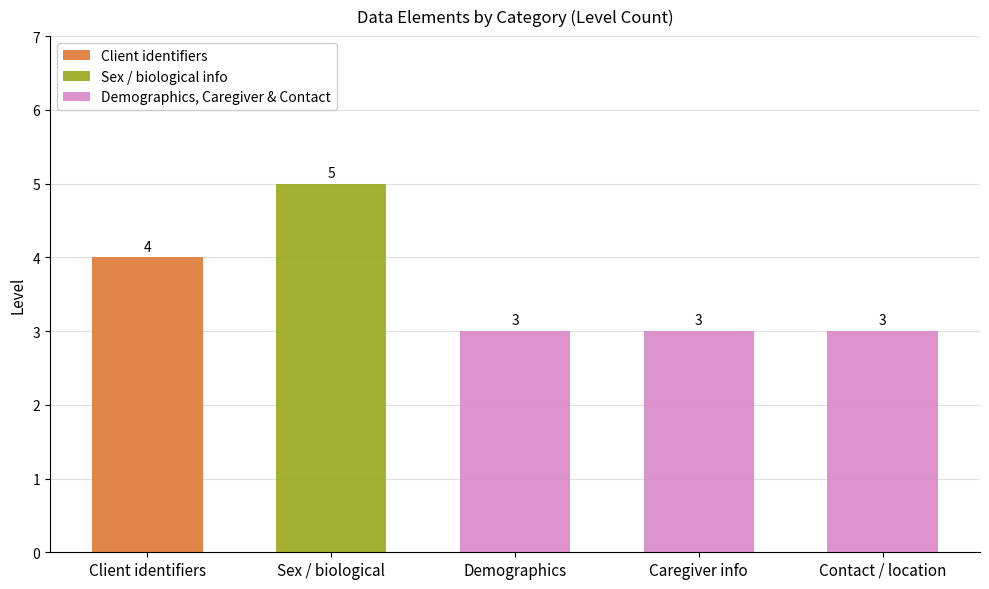

At Client identifiers, list the series in order from largest to smallest.

Client identifiers, Sex / biological info, Demographics, Caregiver & Contact